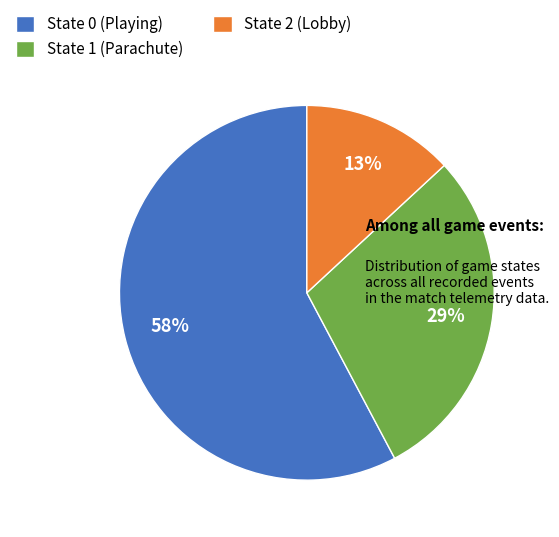

How many slices are in this pie chart?

3